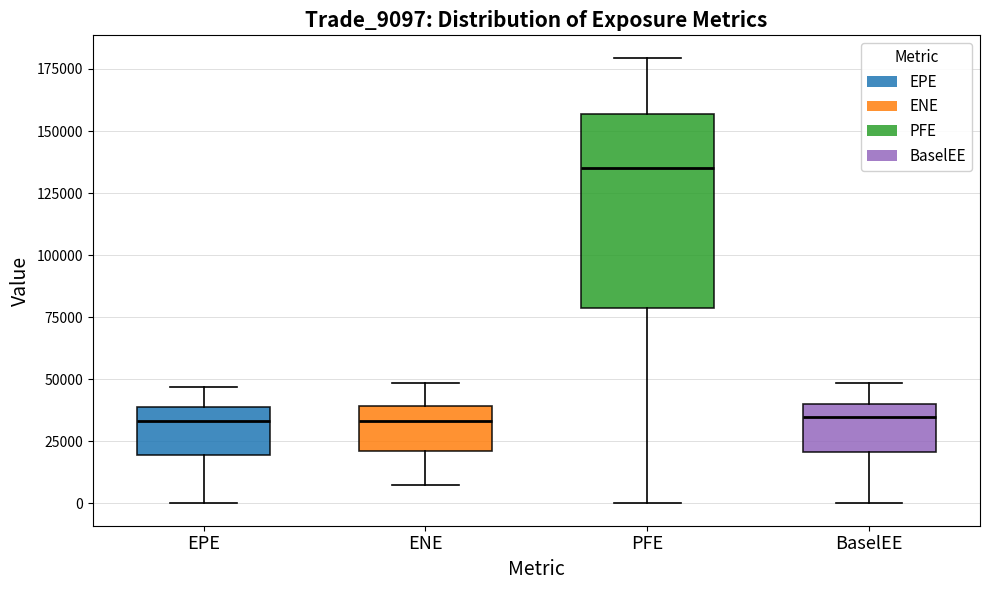

Comparing the boxes themselves (not the whiskers), which one is the tallest?

PFE